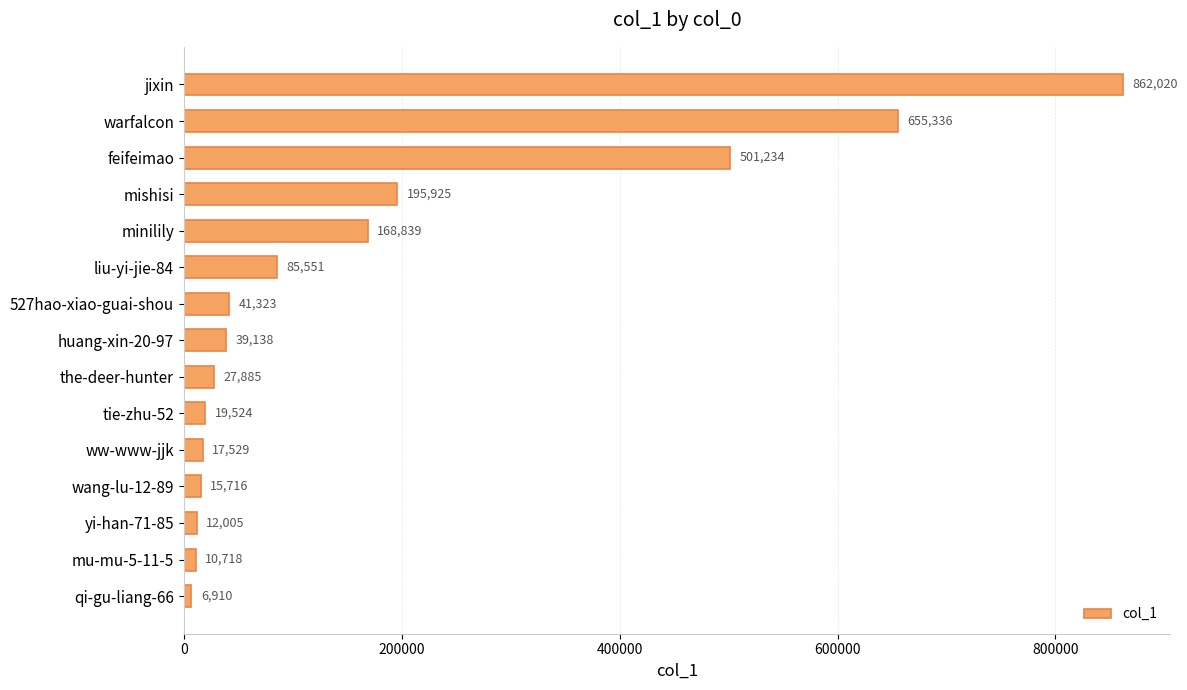

Rank the categories by value from lowest to highest.

qi-gu-liang-66, mu-mu-5-11-5, yi-han-71-85, wang-lu-12-89, ww-www-jjk, tie-zhu-52, the-deer-hunter, huang-xin-20-97, 527hao-xiao-guai-shou, liu-yi-jie-84, minilily, mishisi, feifeimao, warfalcon, jixin